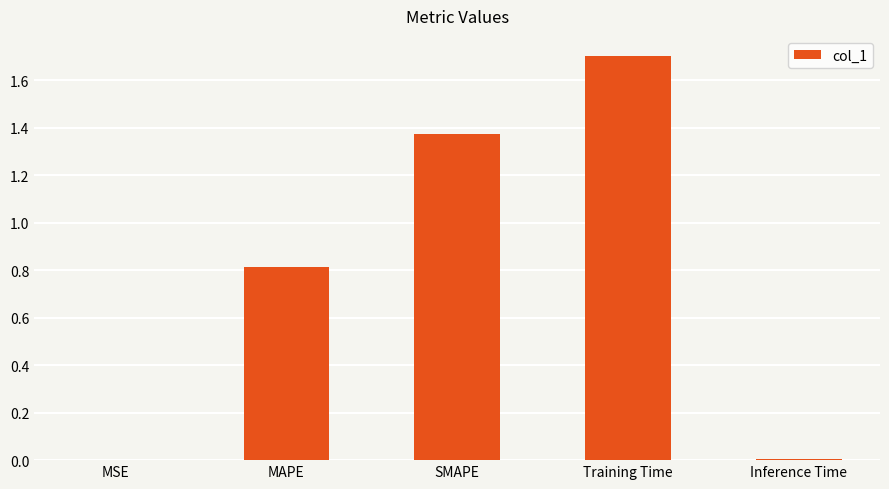

Count the number of data series in this chart.

1